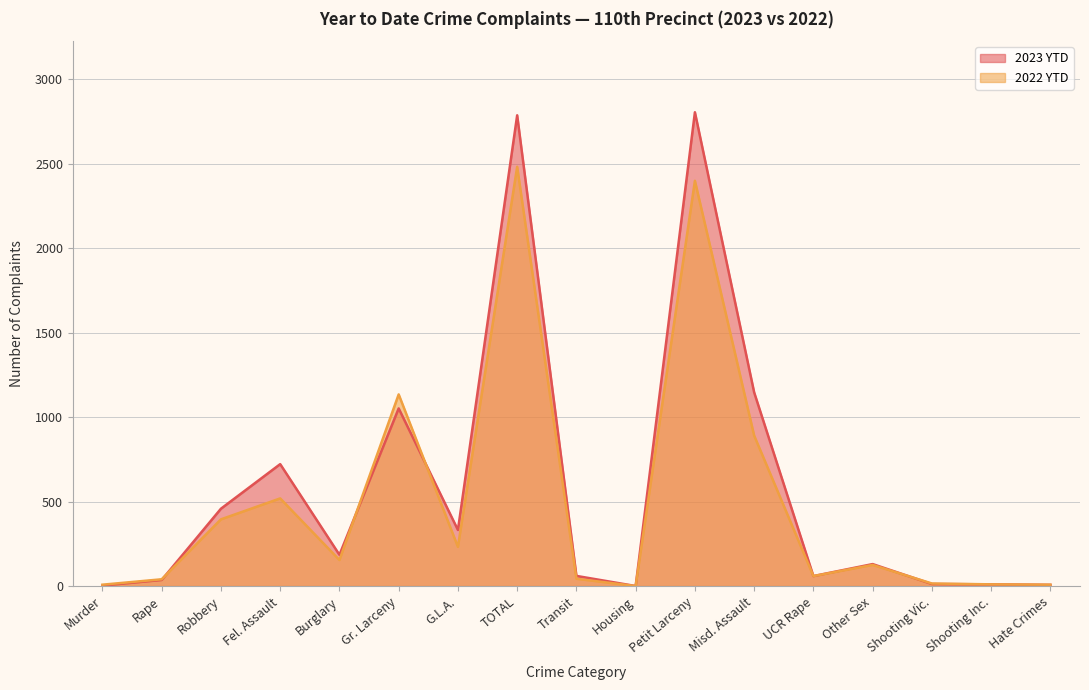

The 2022 YTD series shows 69 at Transit. True or false?

False